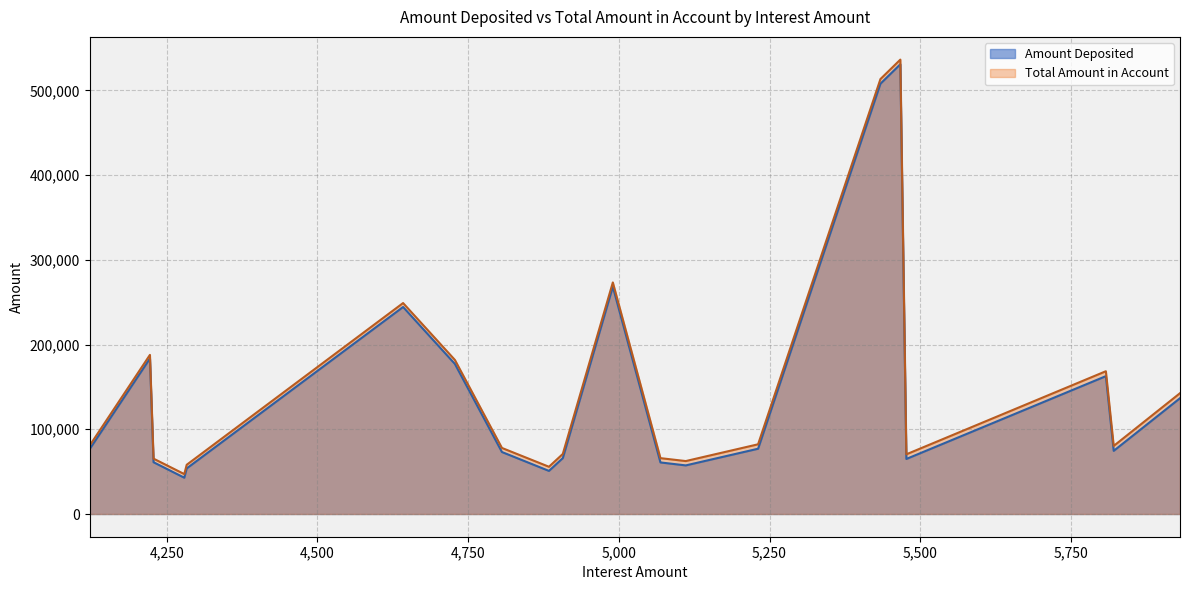

What is the greatest value displayed?

536243.7